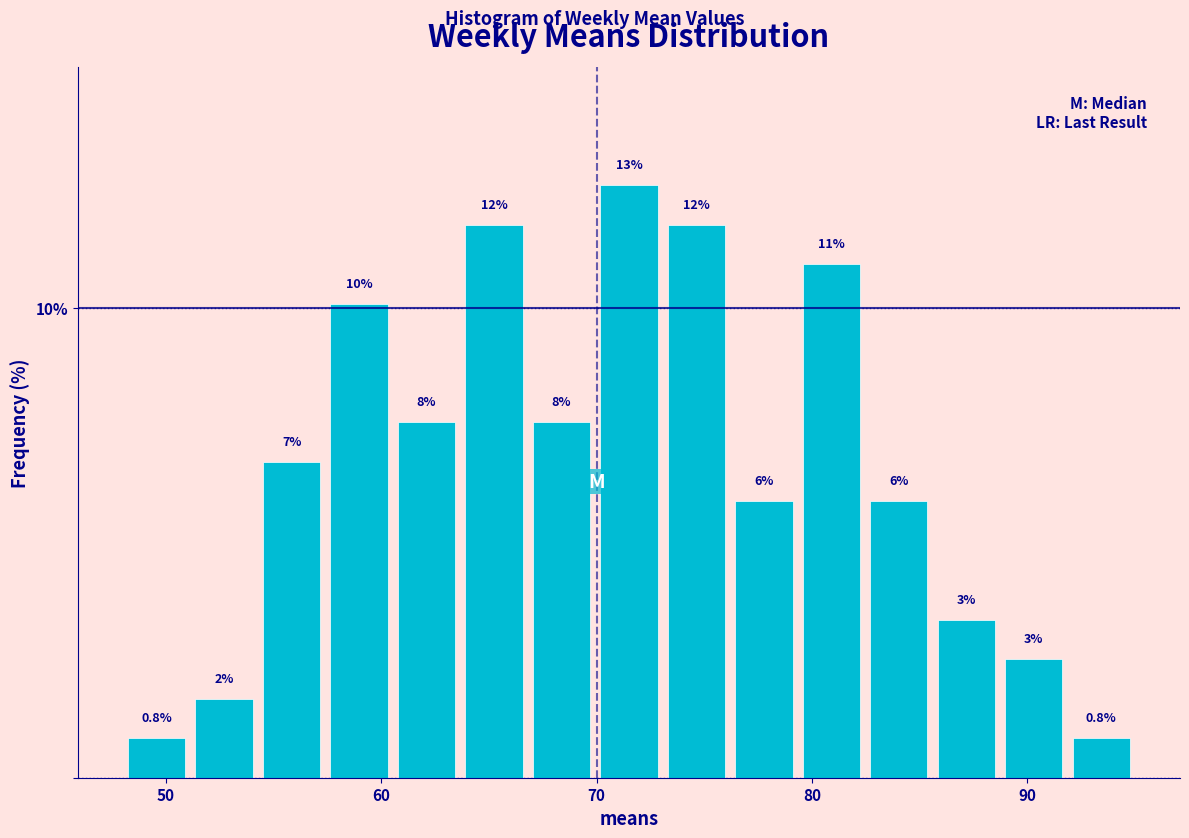

Read against the x-axis, roughly where is the centre of the tallest bar?

72